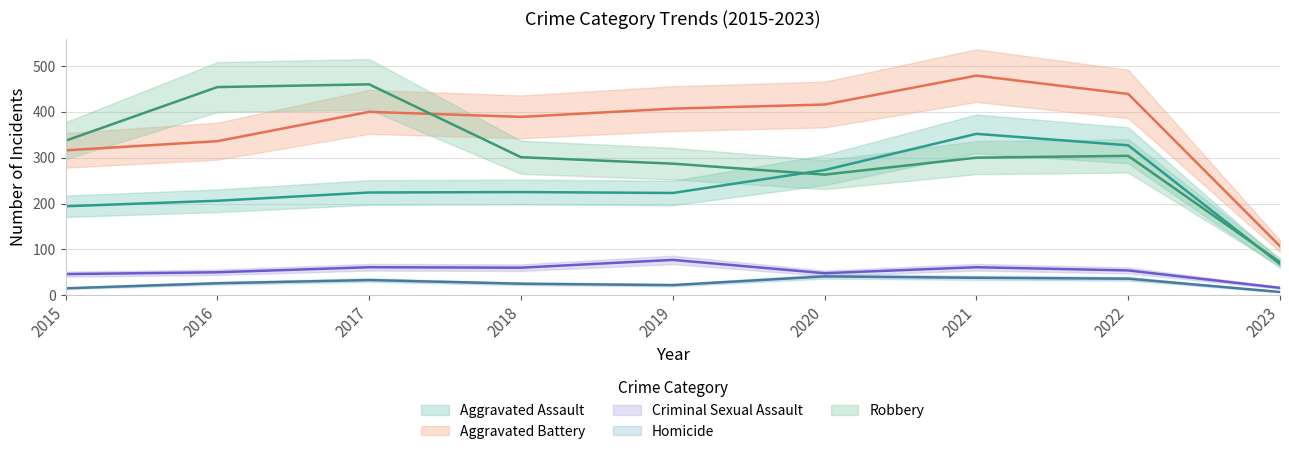

Rank the series at 2018 from highest to lowest value.

Aggravated Battery, Robbery, Aggravated Assault, Criminal Sexual Assault, Homicide